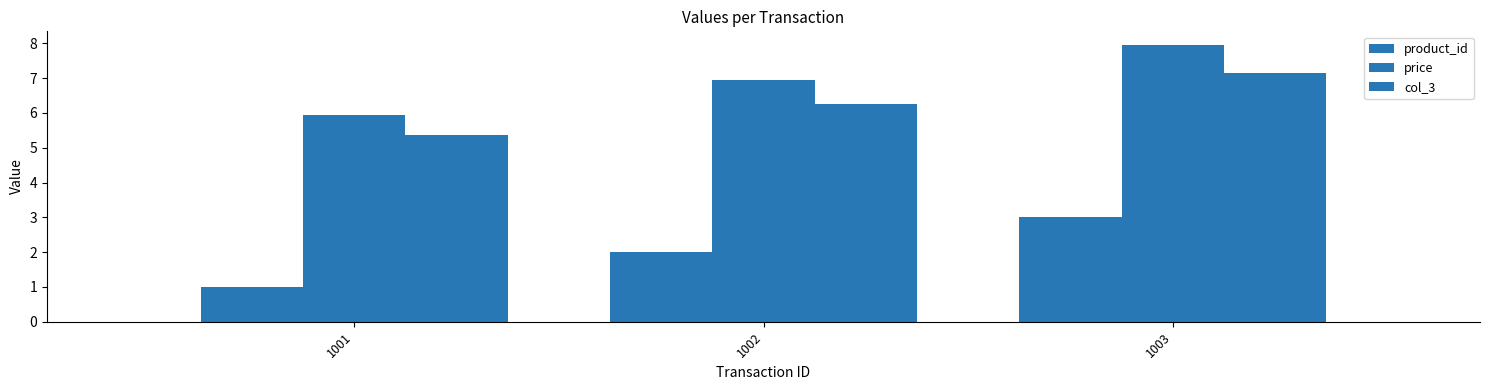

What is the maximum value for product_id?

3.0